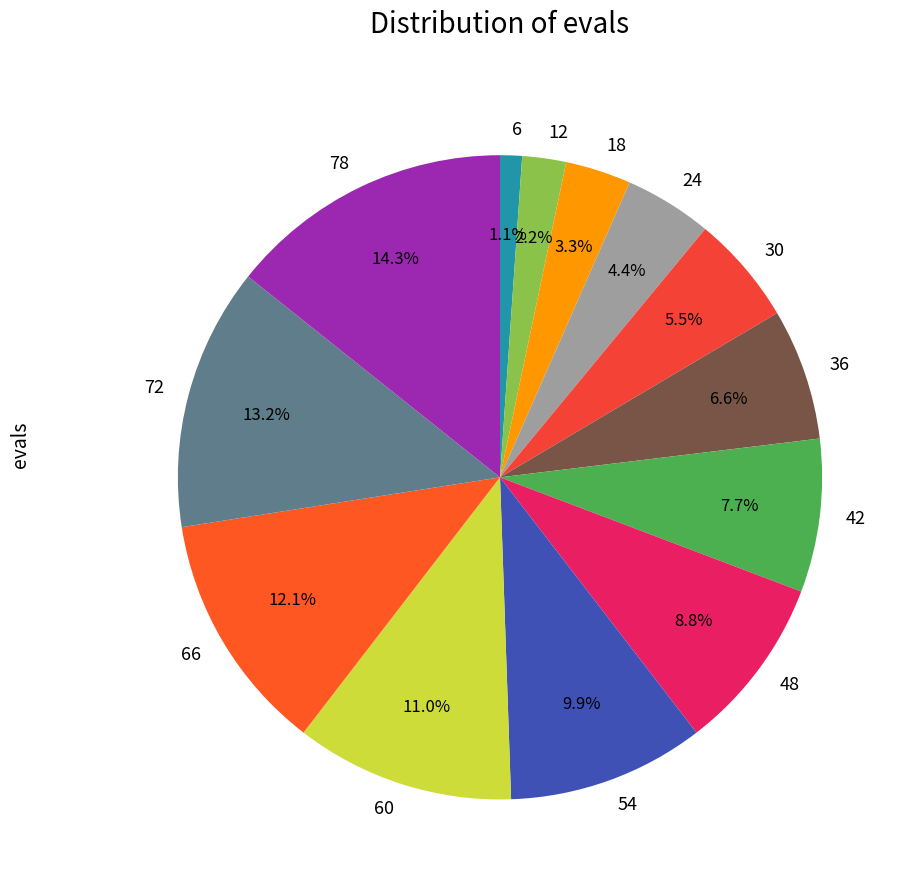

Does 54 represent more than half of the total?

No